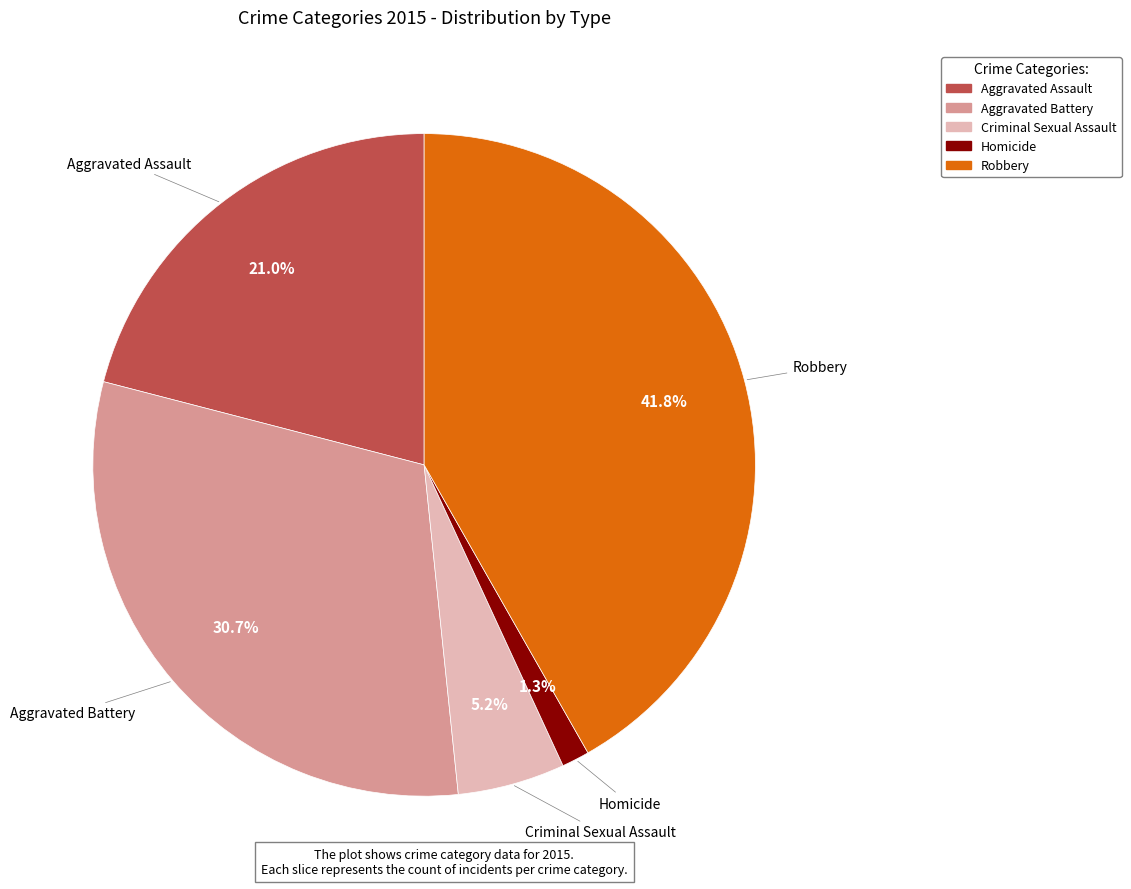

True or false: Criminal Sexual Assault accounts for 5% of the total.

True